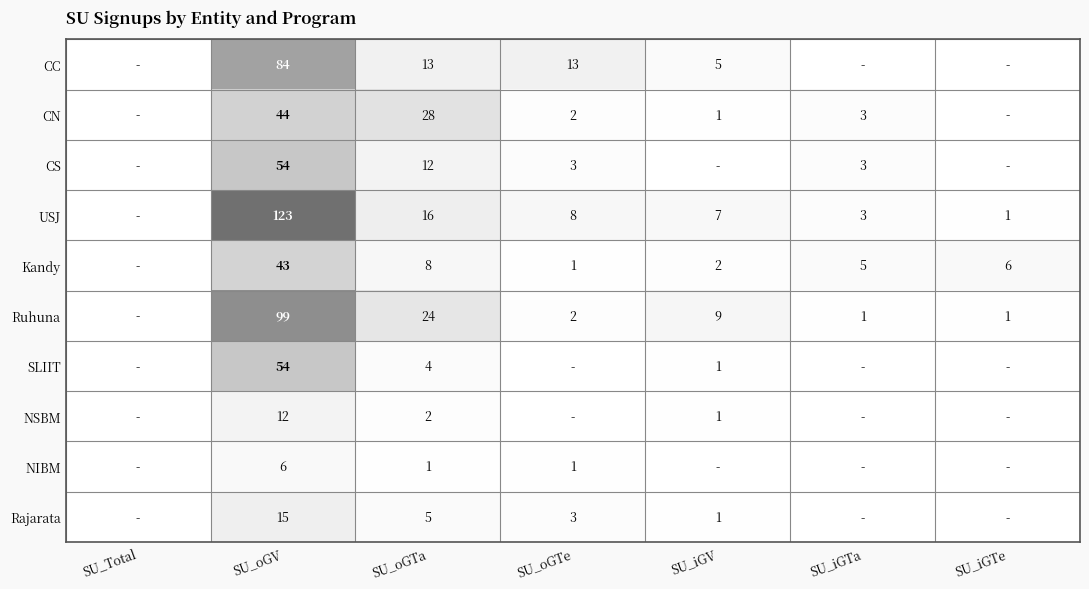

The value of USJ at SU_oGTa is 16. True or false?

True